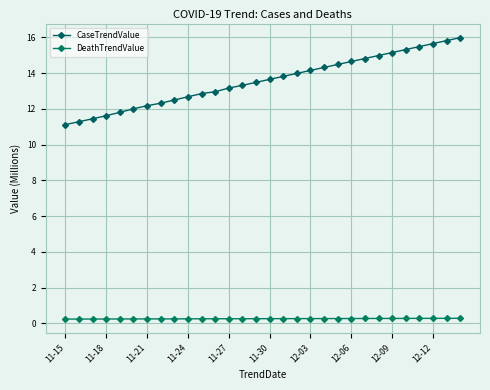

True or false: CaseTrendValue and DeathTrendValue intersect in this chart.

False